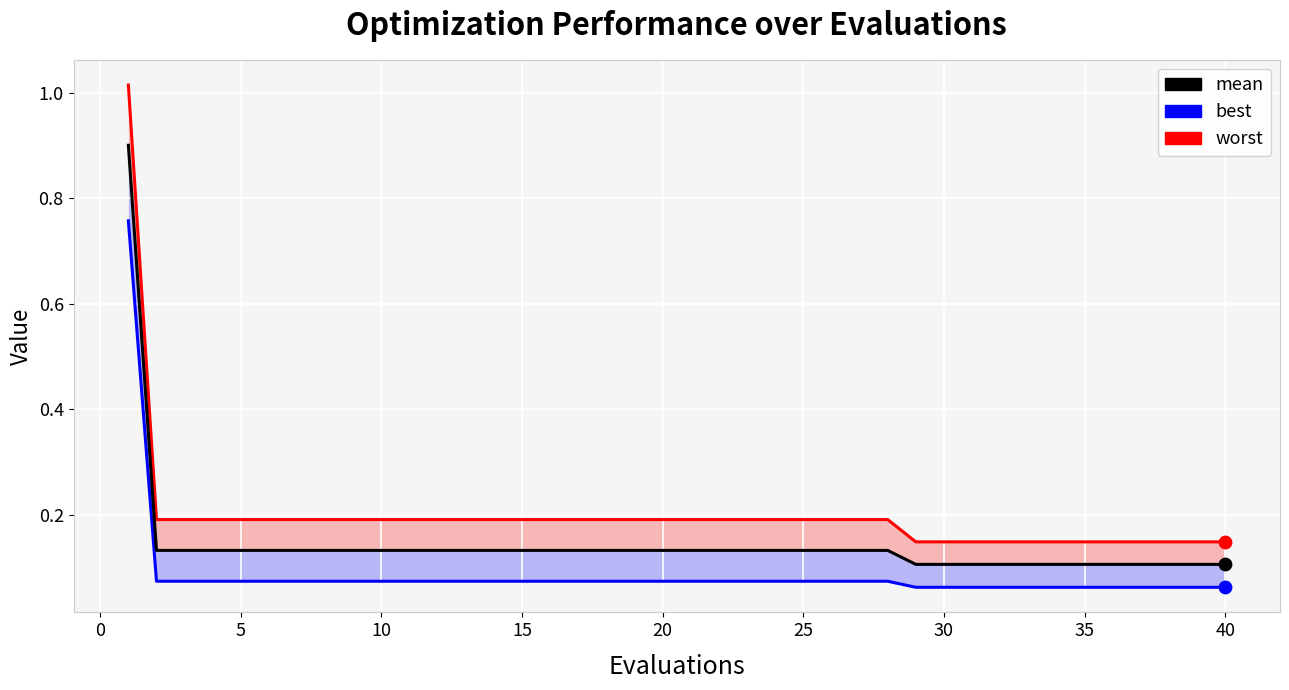

Which series has the widest spread of Y values?

worst